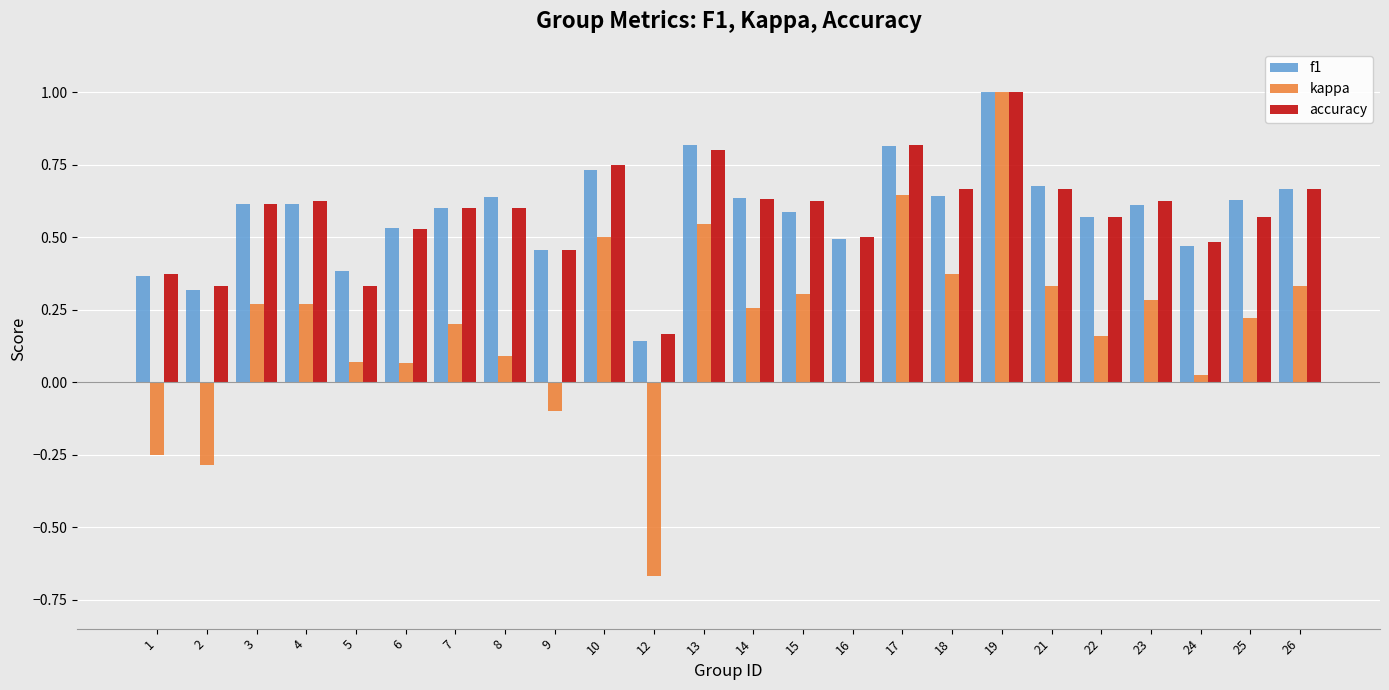

At which category does the chart reach its peak across all series?

19